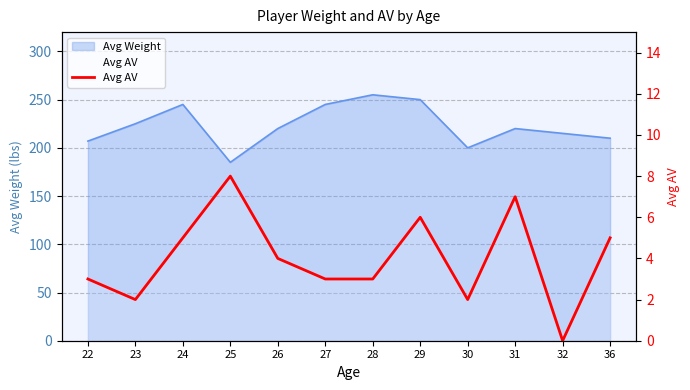

List the labels in order of value, largest first.

25, 31, 29, 24, 36, 26, 22, 27, 28, 23, 30, 32